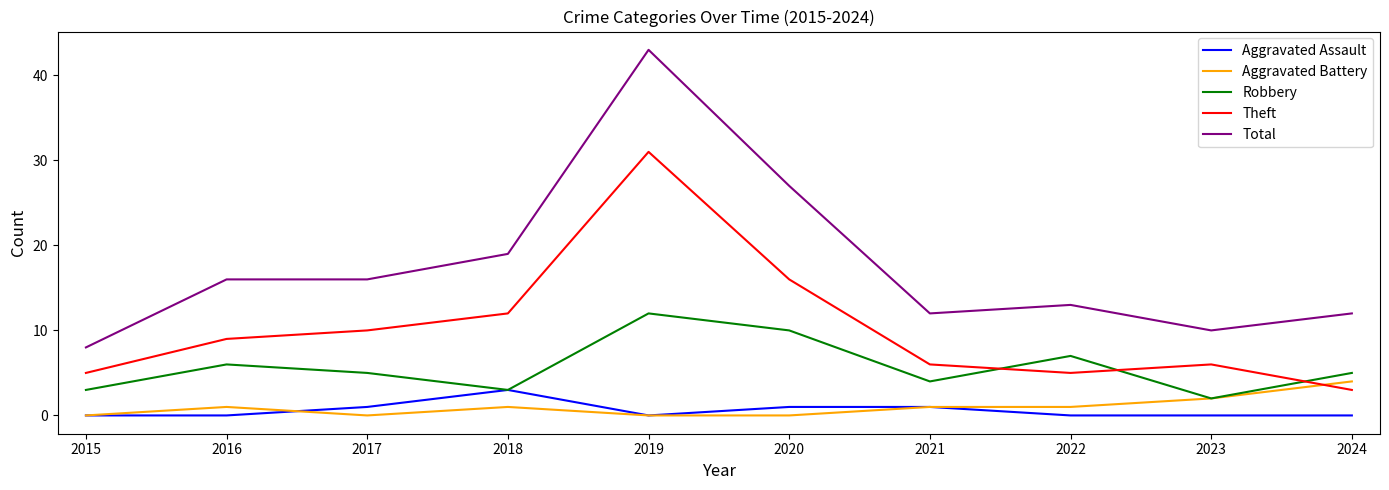

Count the Robbery values in the range 3 to 7.

7